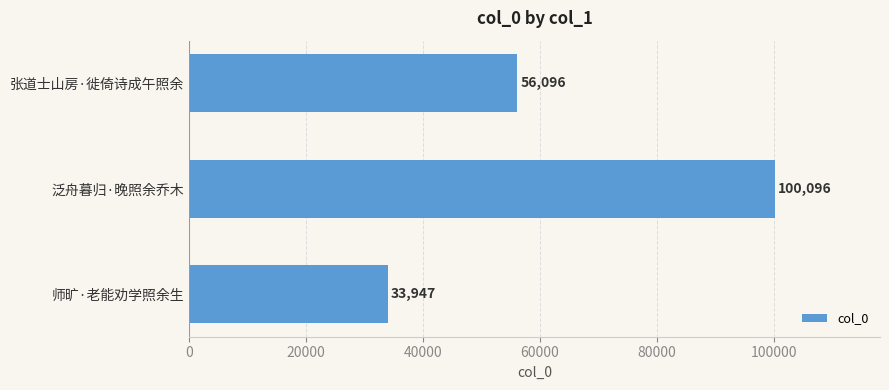

Reading top to bottom, list all the values displayed in this chart.

张道士山房·徙倚诗成午照余=56096	泛舟暮归·晚照余乔木=100096	师旷·老能劝学照余生=33947